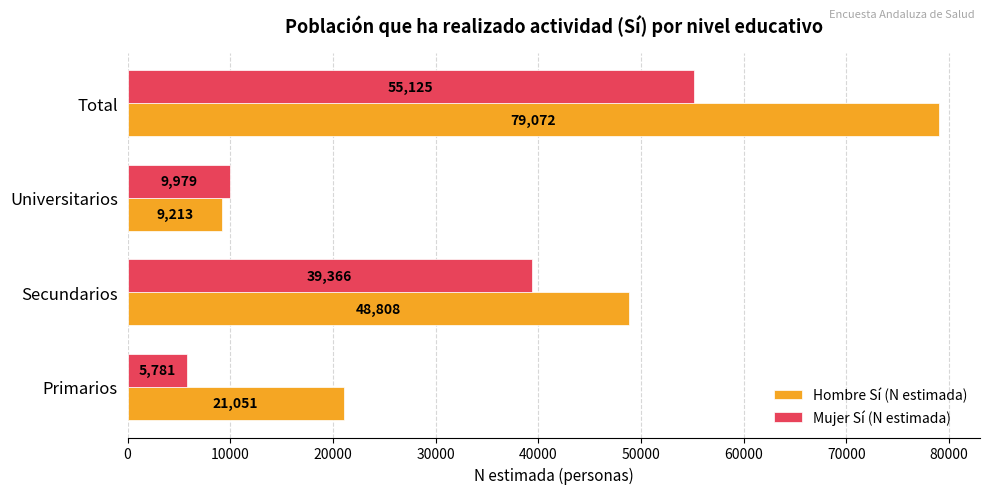

How many values in the Mujer Sí (N estimada) series are below 39366?

2